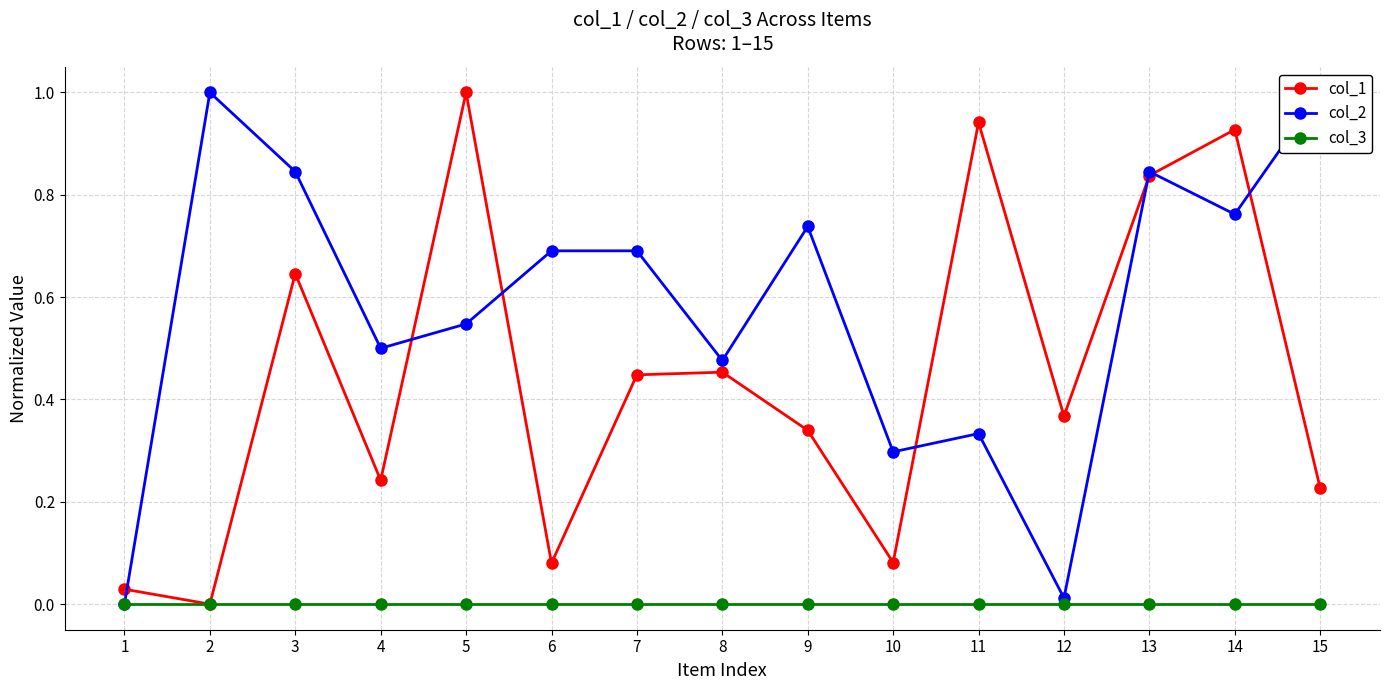

What is the average value of the col_1 series?

0.4